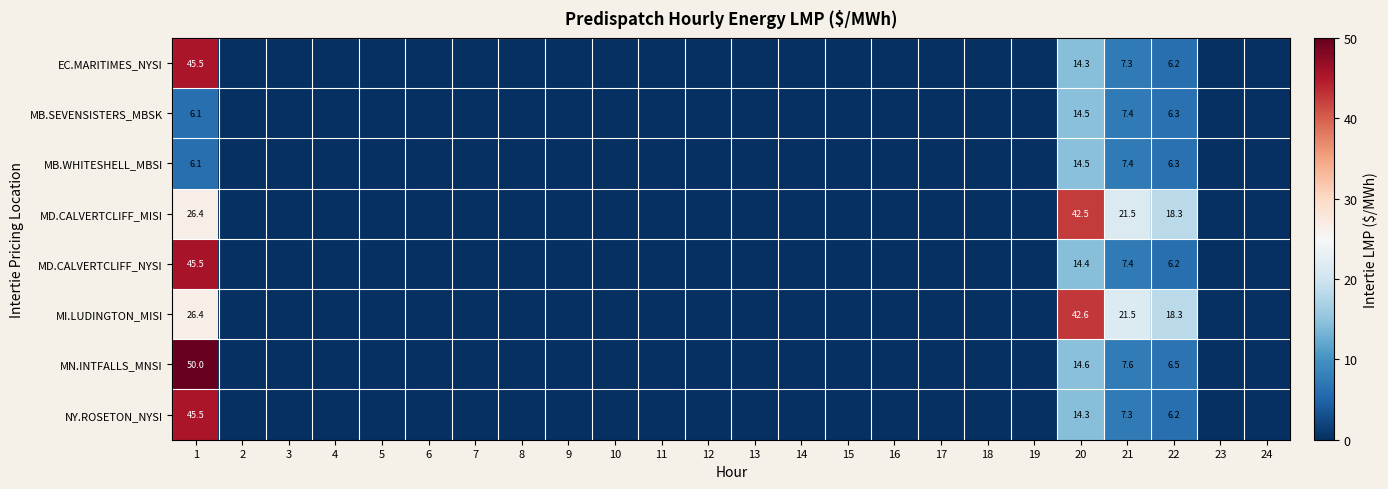

The MI.LUDINGTON_MISI series shows 21.5 at 21. True or false?

True